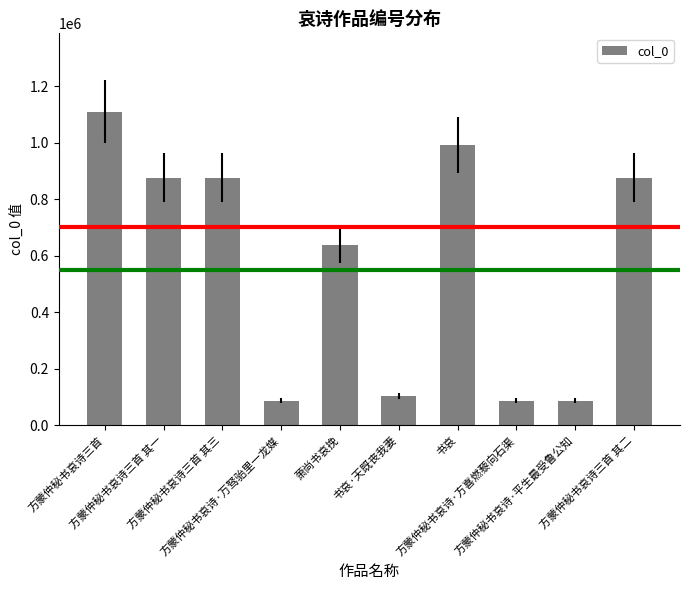

What is the difference between the maximum and minimum values?

1021942